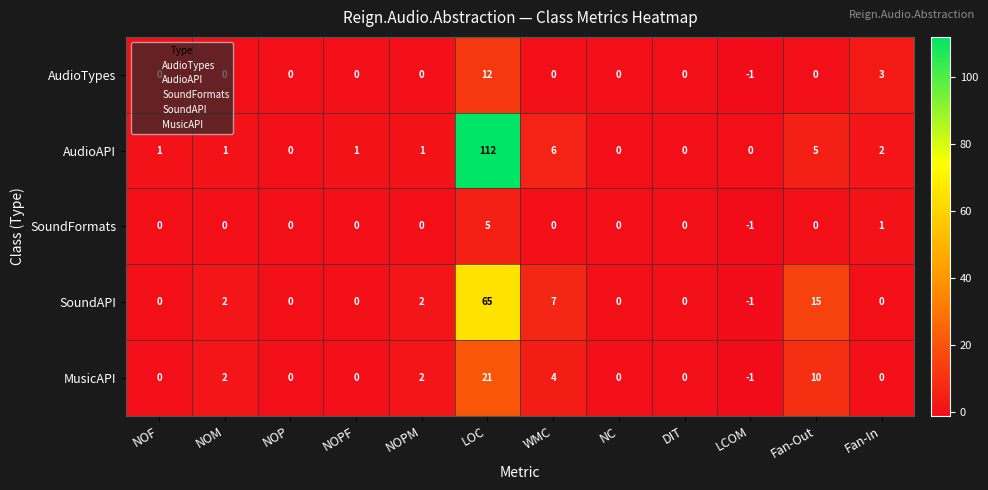

What is the sum of all SoundAPI values?

90